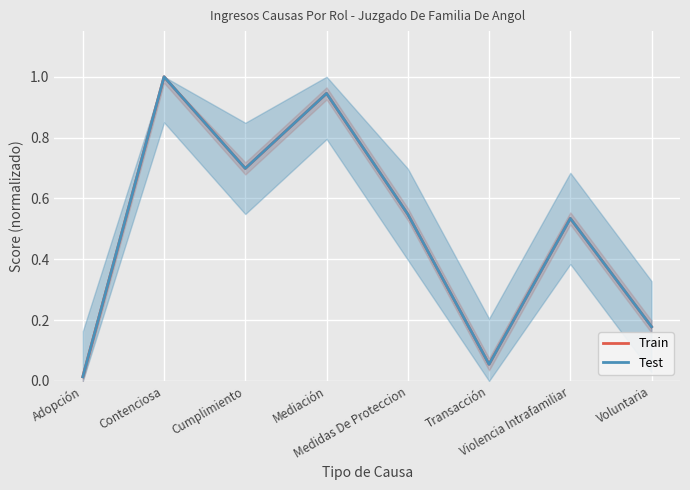

Reading left to right, what are all the values shown in this chart?

Train: Adopción=0.0	Contenciosa=1.0	Cumplimiento=0.7	Mediación=0.9	Medidas De Proteccion=0.5	Transacción=0.1	Violencia Intrafamiliar=0.5	Voluntaria=0.2
Test: Adopción=0.0	Contenciosa=1.0	Cumplimiento=0.7	Mediación=0.9	Medidas De Proteccion=0.5	Transacción=0.1	Violencia Intrafamiliar=0.5	Voluntaria=0.2